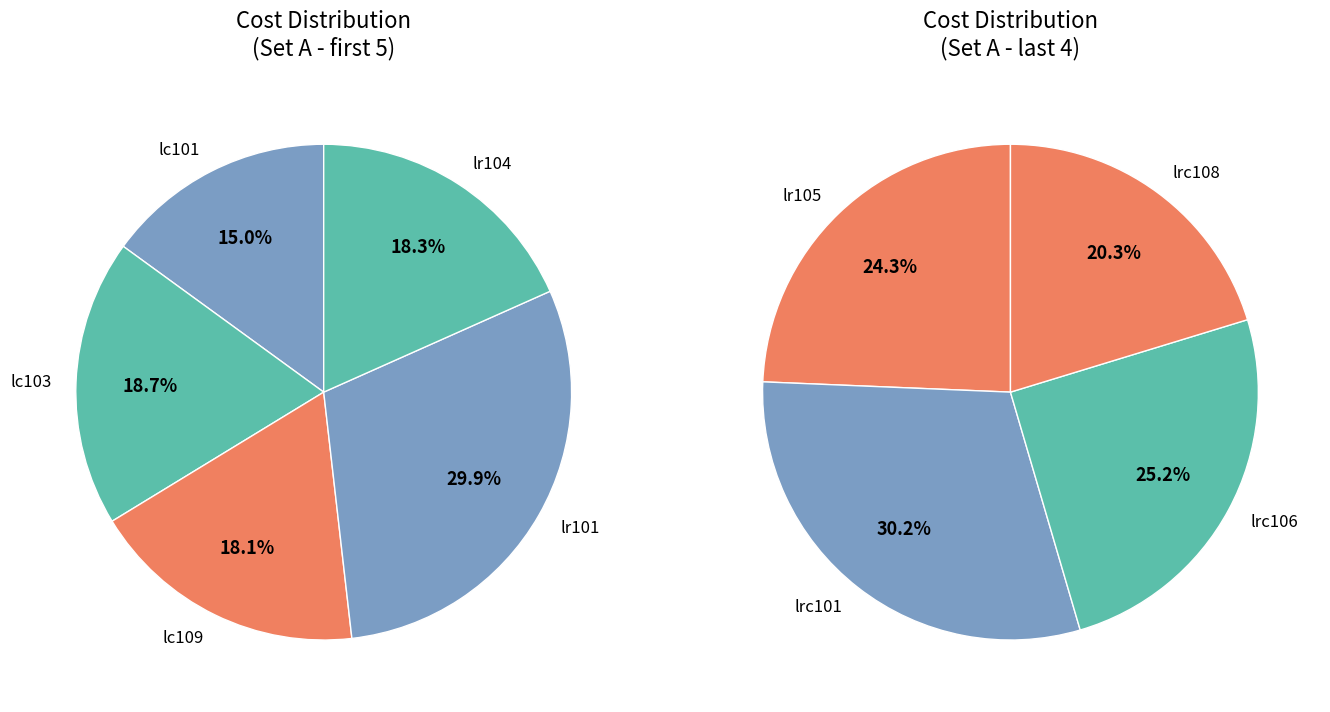

Between lr104 and lc109, which is larger?

lr104